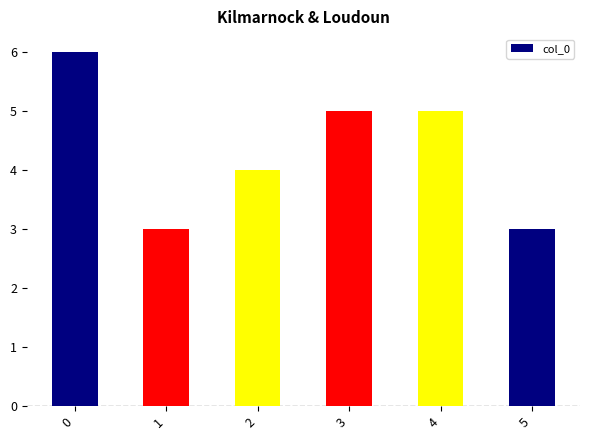

What is the sum of all values?

26